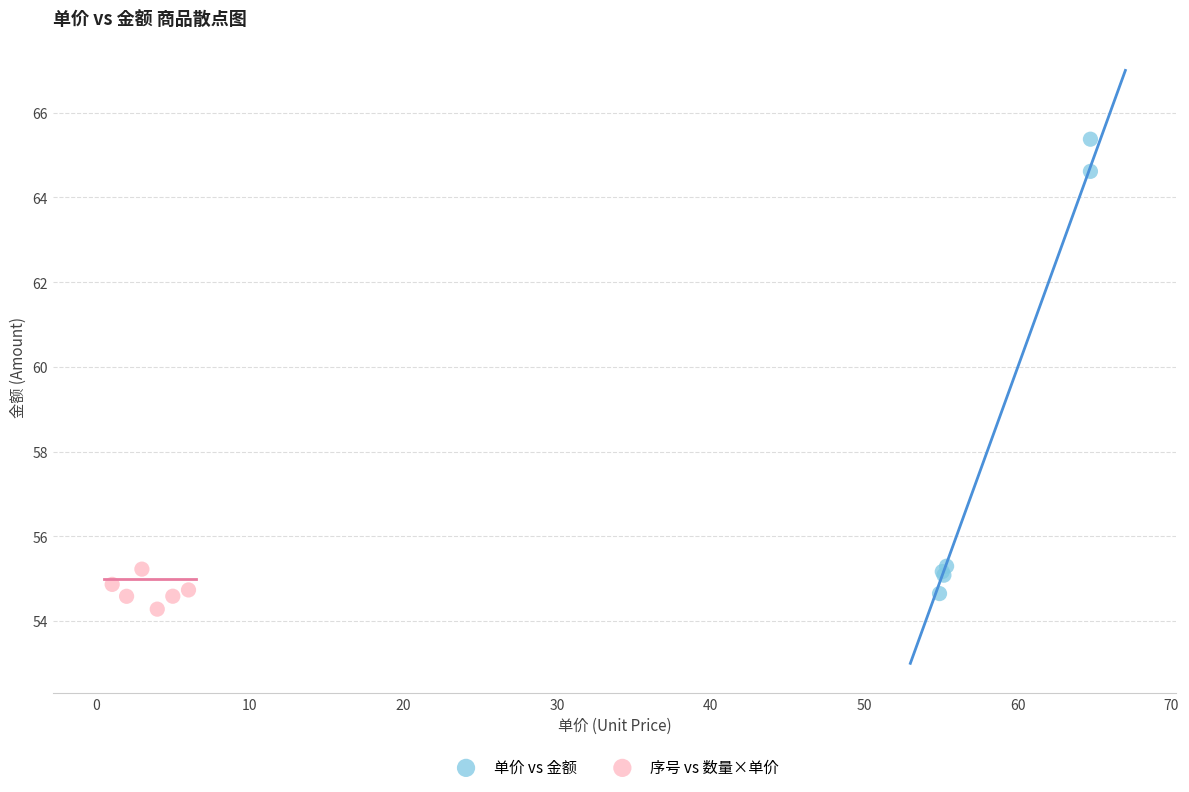

Which series has the largest Y range (max minus min)?

单价 vs 金额